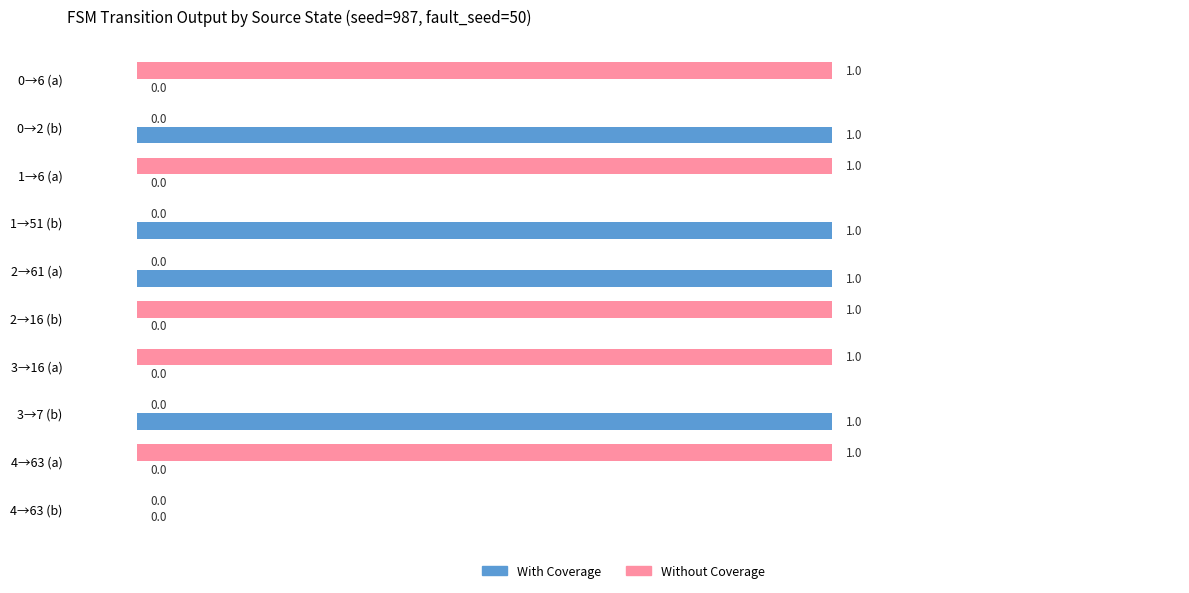

Which series has the largest total across all categories?

Without Coverage